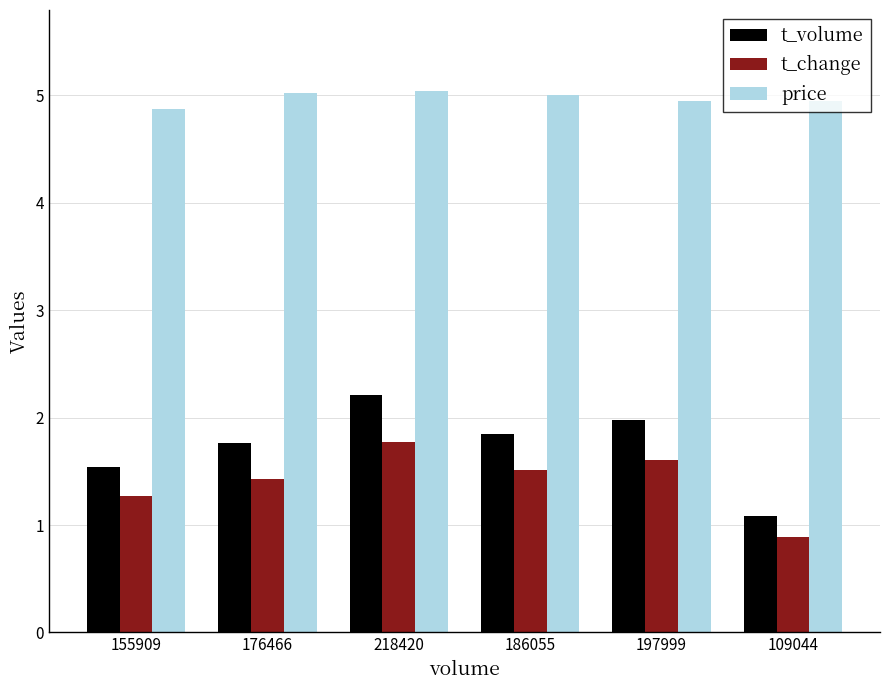

What is the difference between the maximum and minimum values in the price series?

0.2